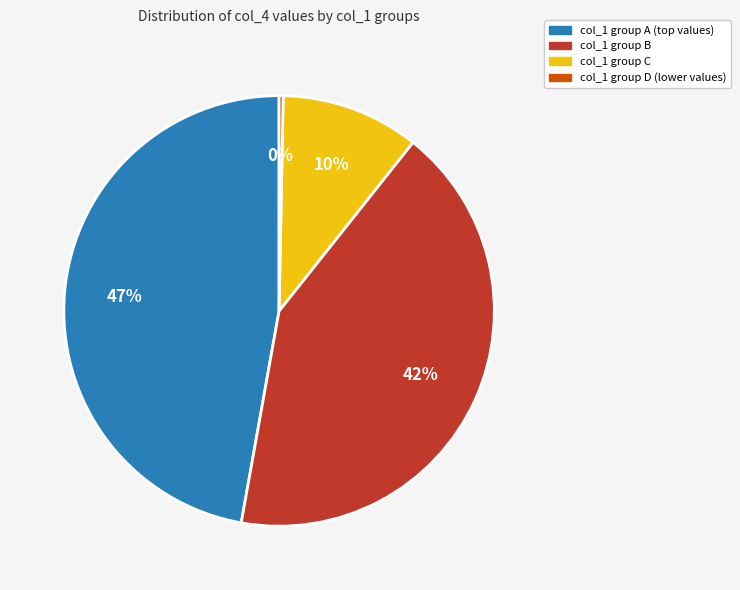

Is there any slice that represents more than half of the pie?

No